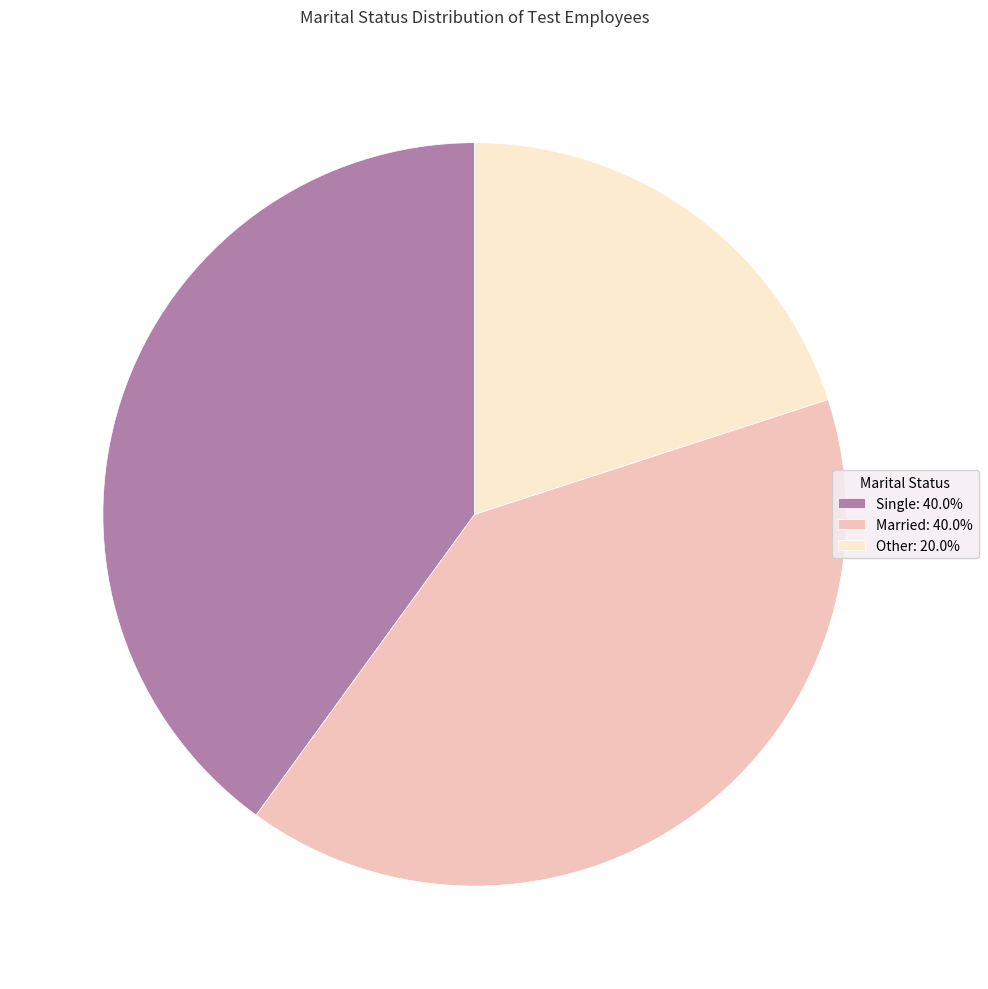

How many slices are in this pie chart?

3